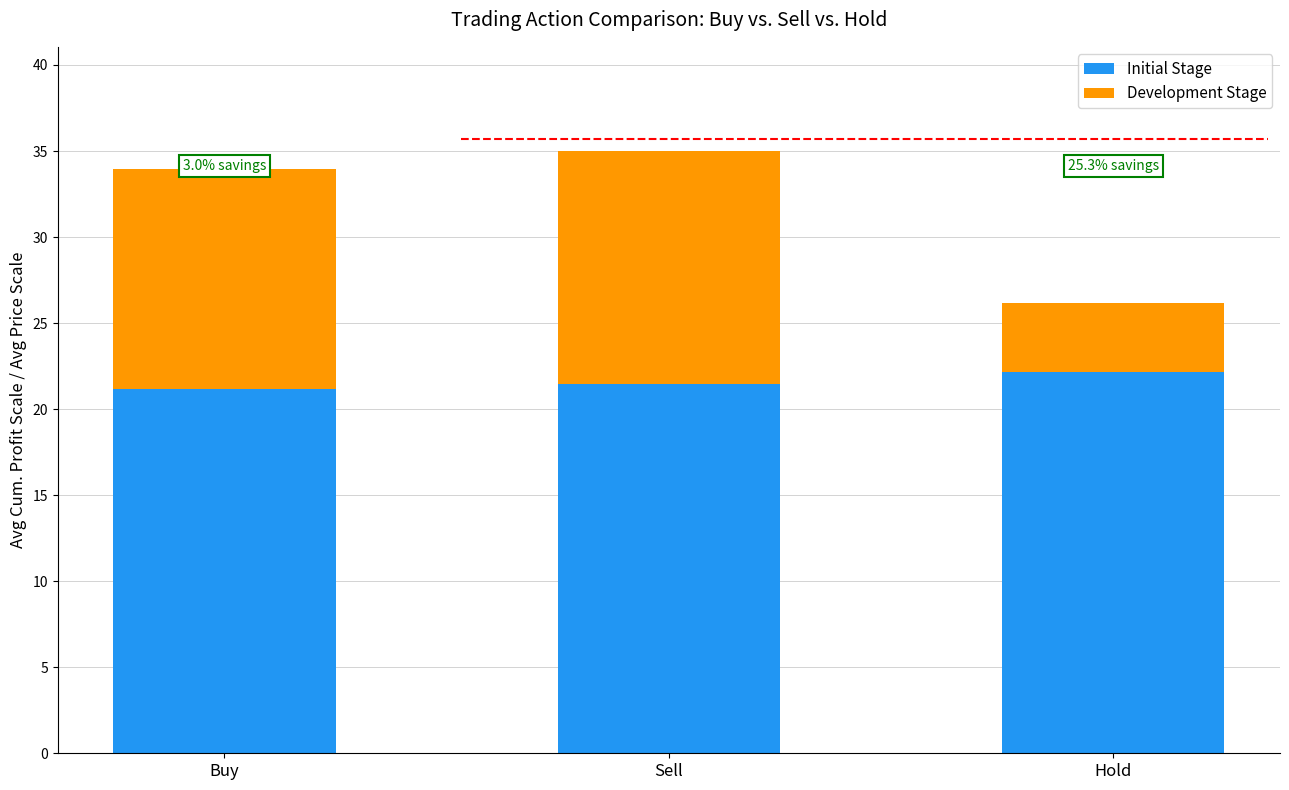

What are all the series names shown in the legend?

Initial Stage, Development Stage